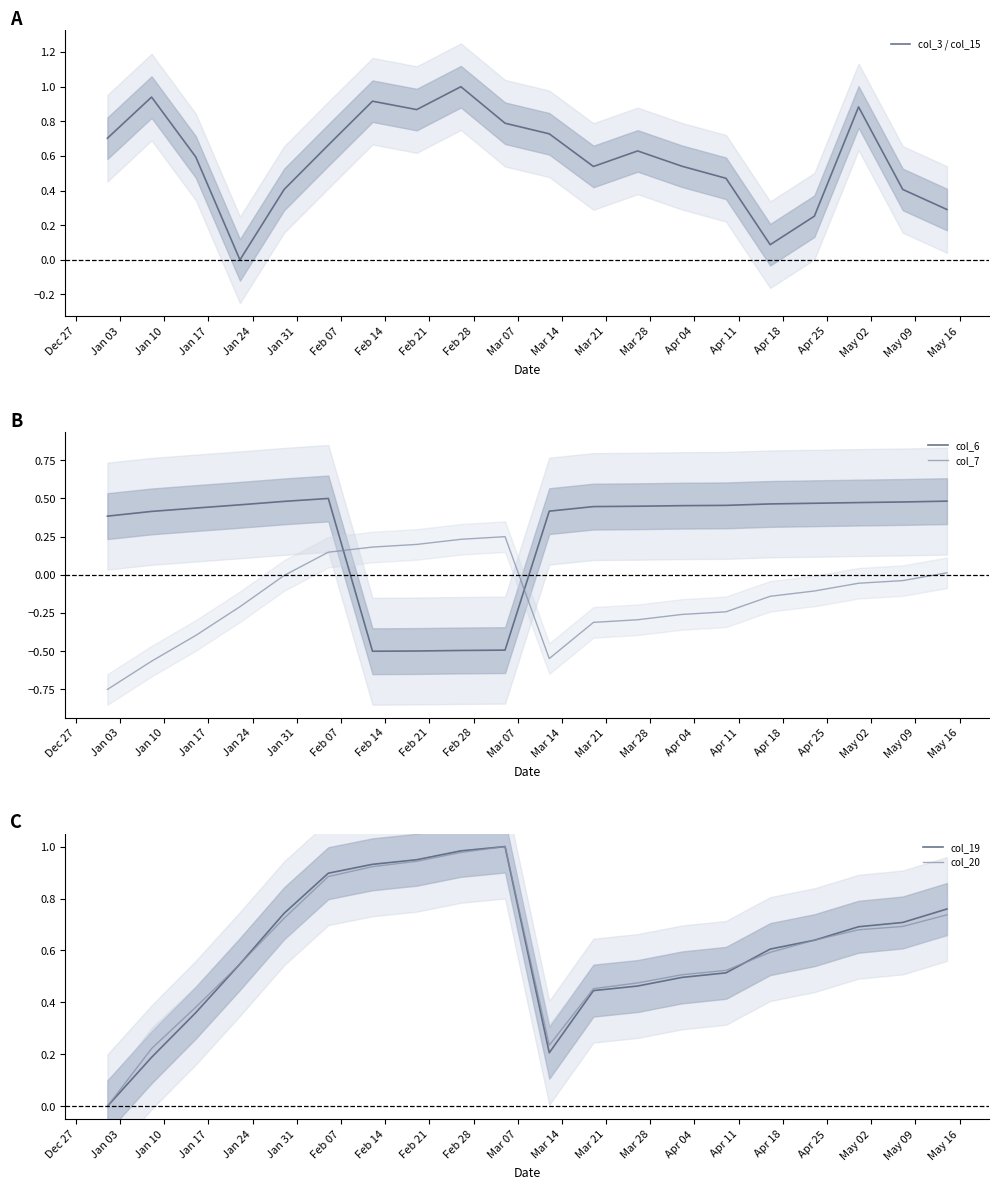

How many intersections are there between col_7 and col_6?

2